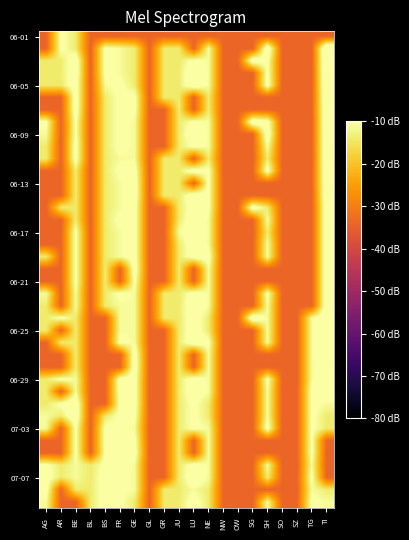

At which category is the sum across all series the highest?

TI